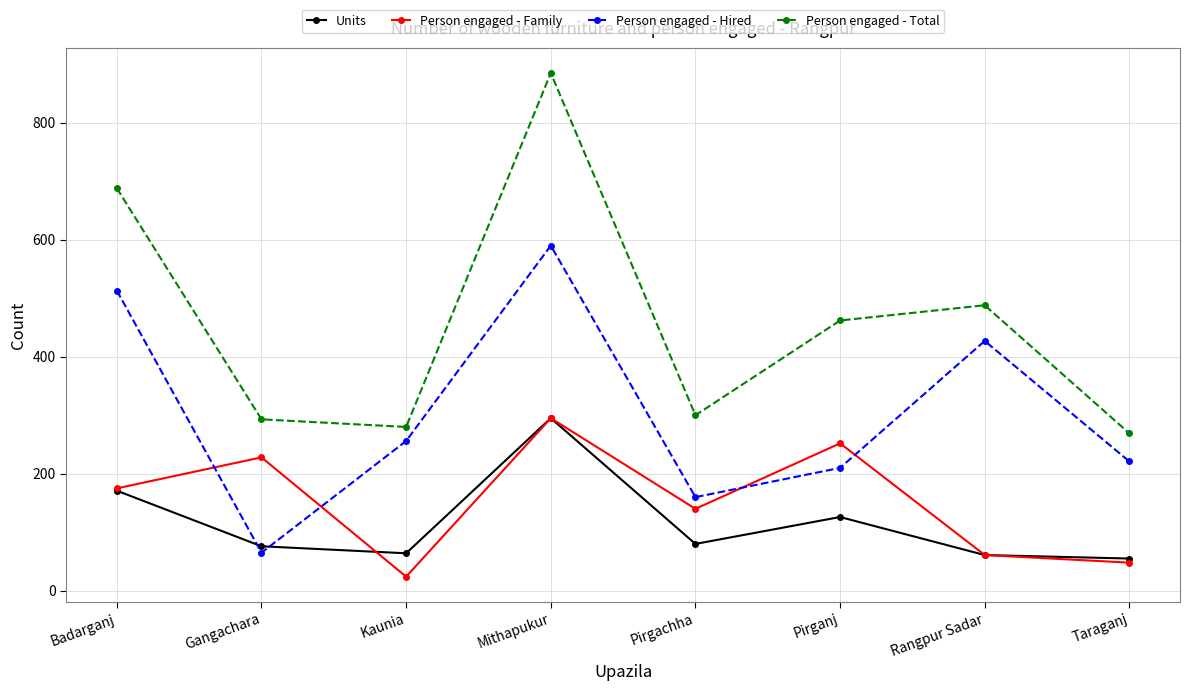

Which series has the largest range (max minus min)?

Person engaged - Total